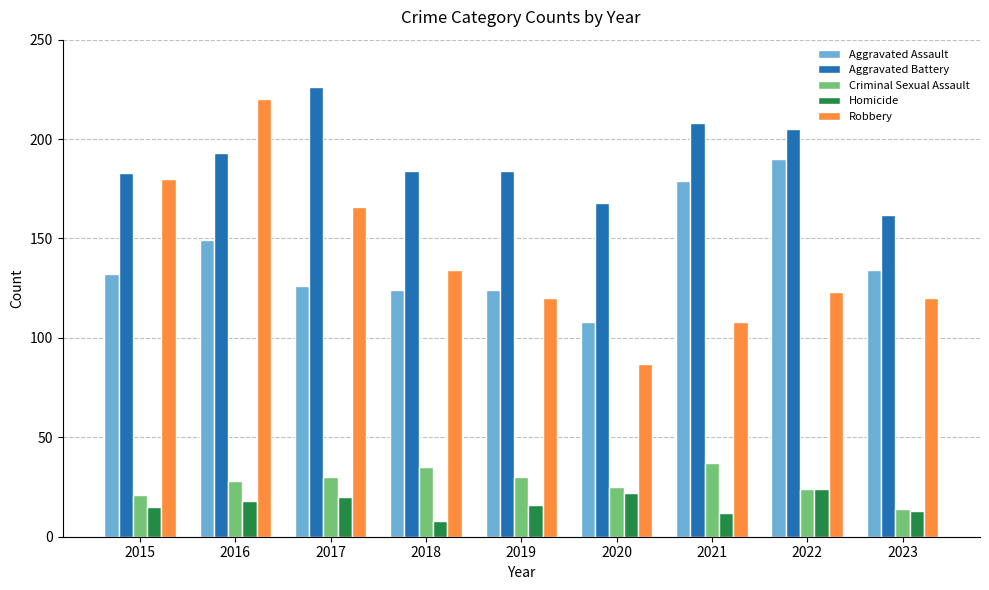

Between 2017 and 2018, which series saw the biggest shift?

Aggravated Battery